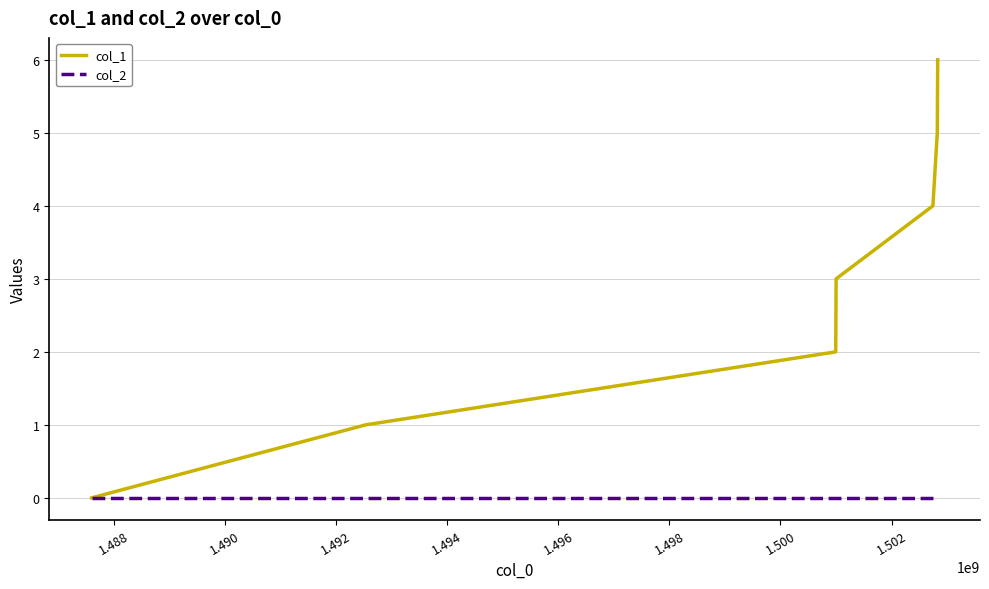

Which series has the widest spread of values?

col_1